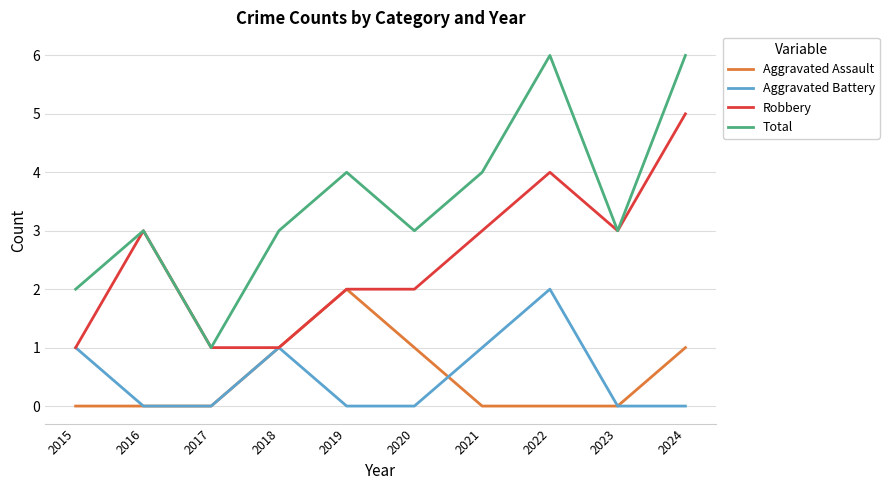

Count the number of categories in the chart.

10